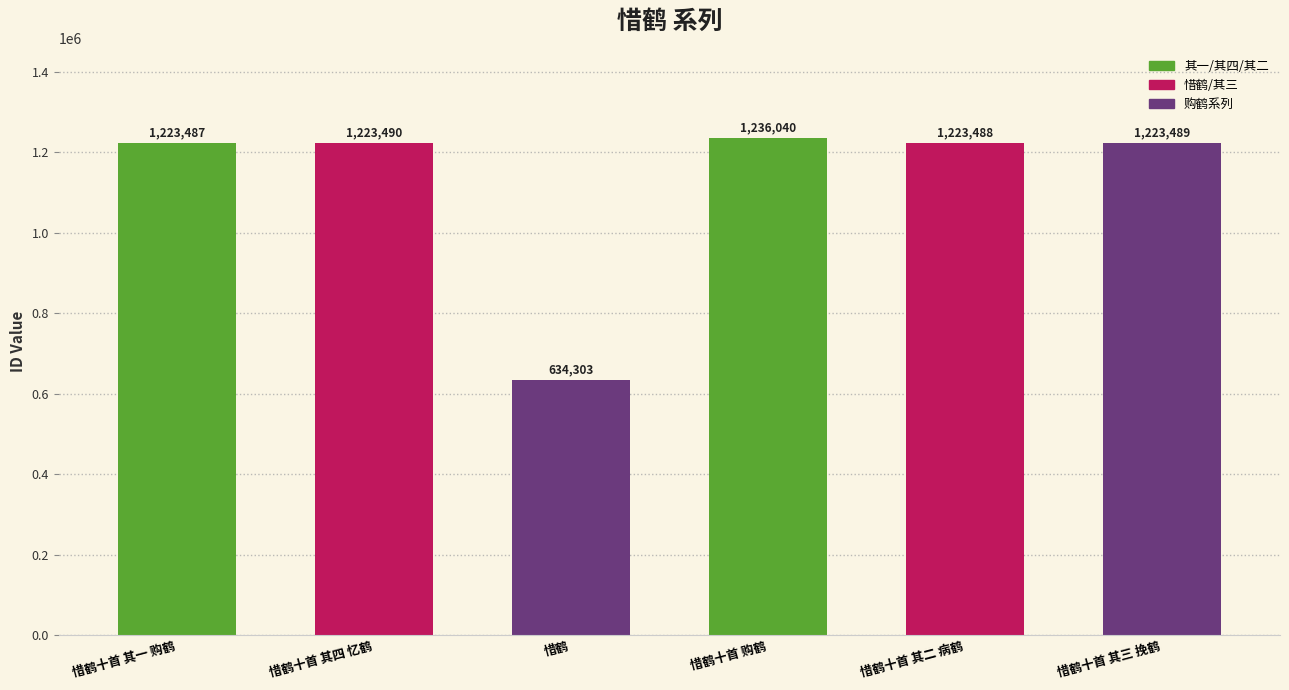

How many categories are shown in the chart?

6